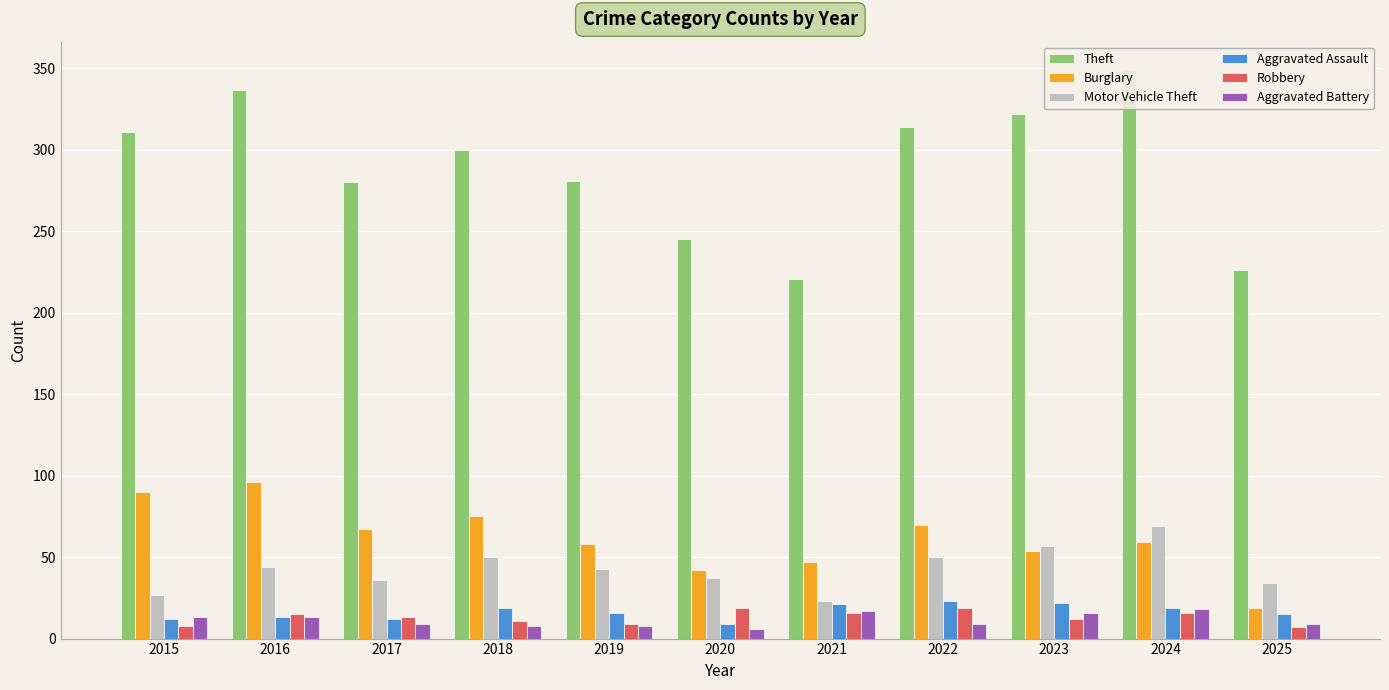

Which label corresponds to the smallest value in the chart?

2020